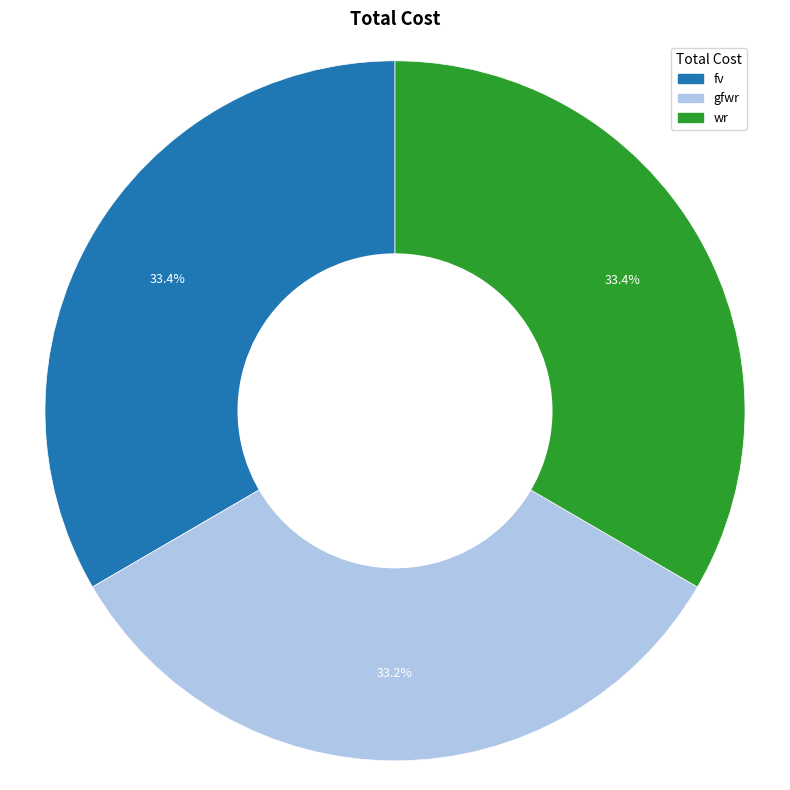

To the nearest percent, what portion does wr represent?

33%